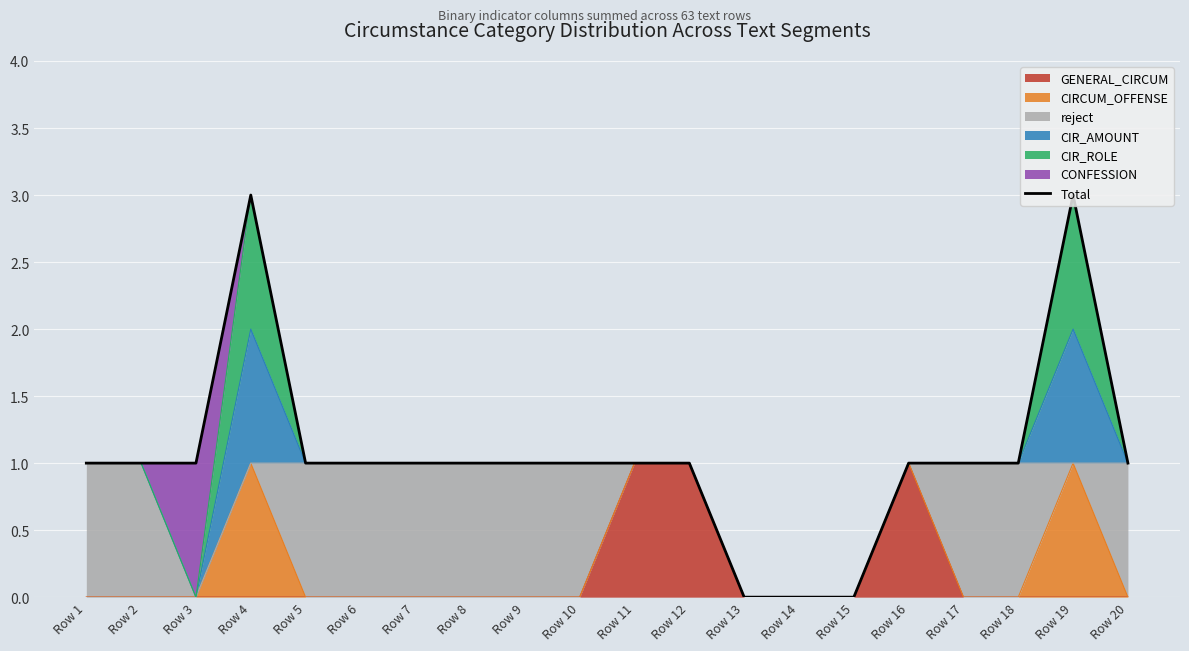

At which category does the chart reach its peak across all series?

Row 4